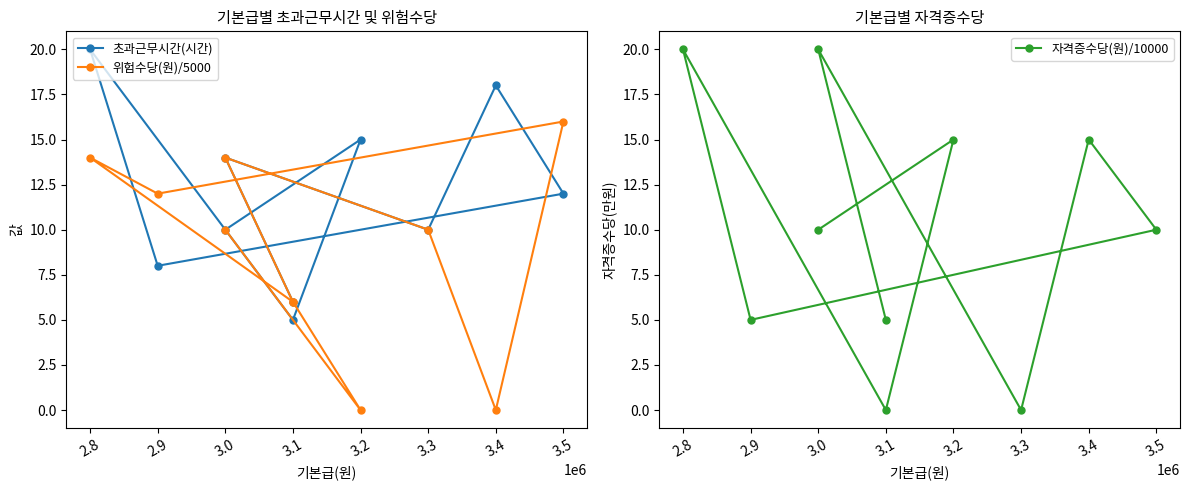

Rank the series by their maximum value, from highest to lowest.

초과근무시간(시간), 자격증수당(원)/10000, 위험수당(원)/5000